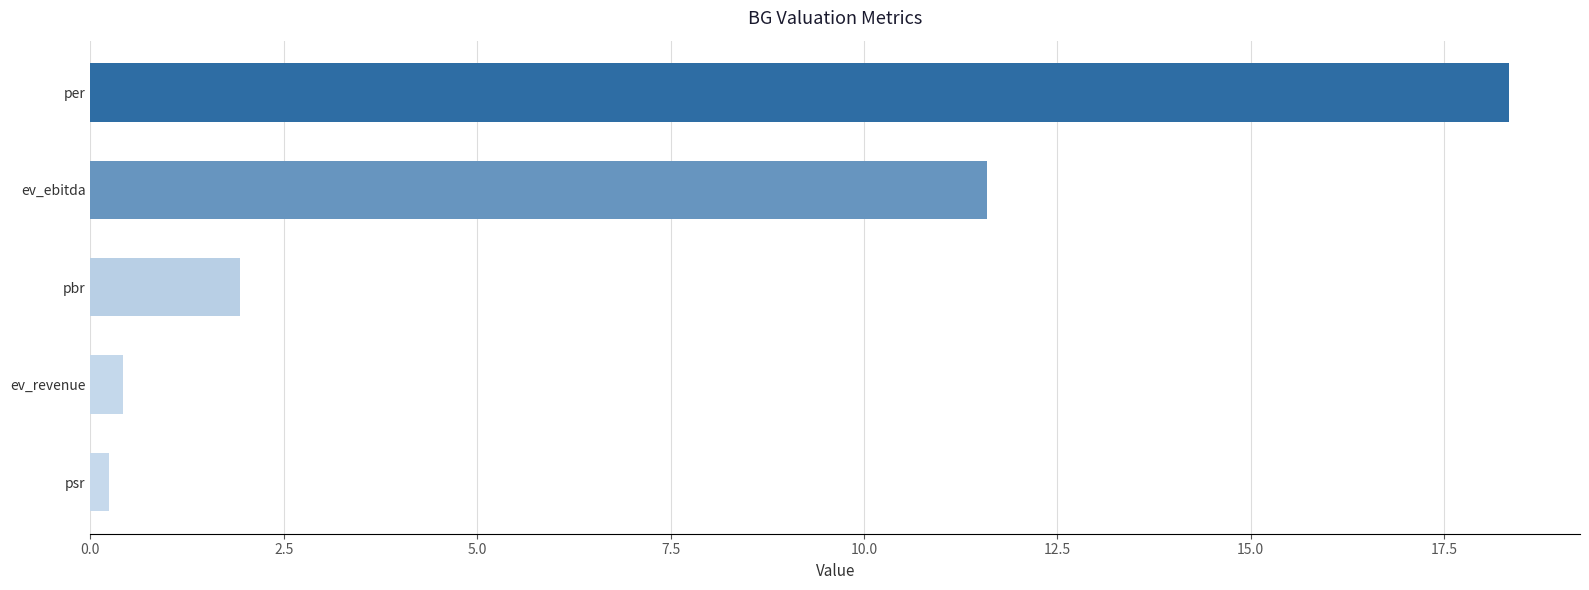

The chart shows a value of 10.4 at per. True or false?

False